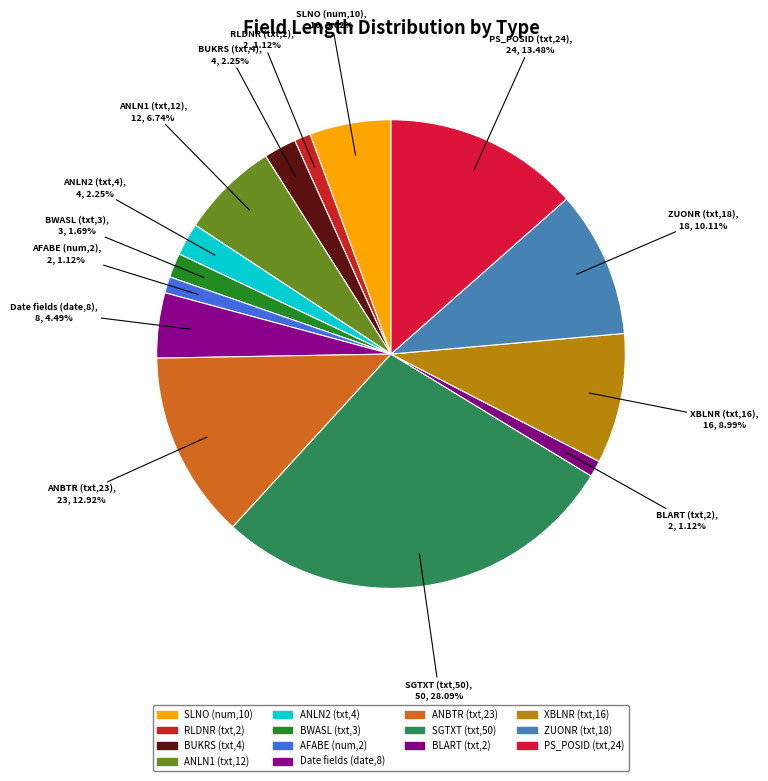

What is the smallest slice in the pie chart?

text (2)